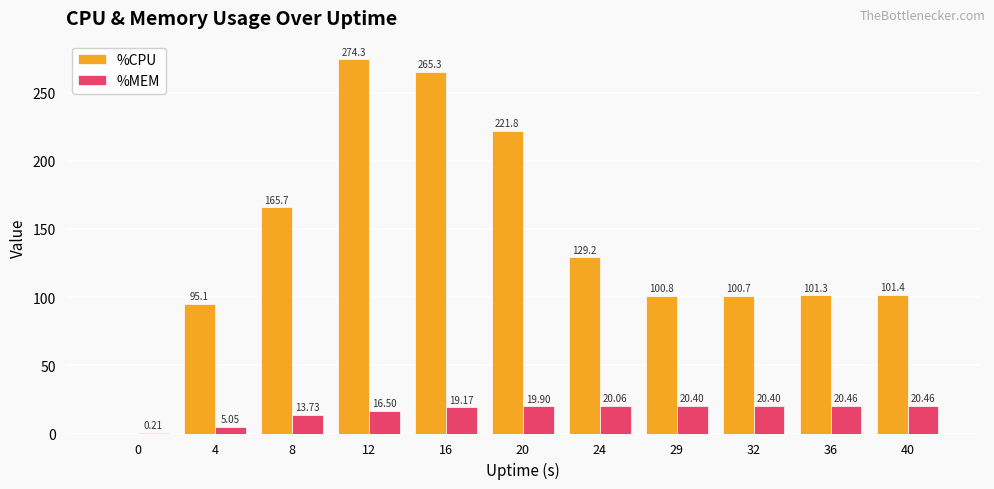

How many values in %CPU are above zero?

10